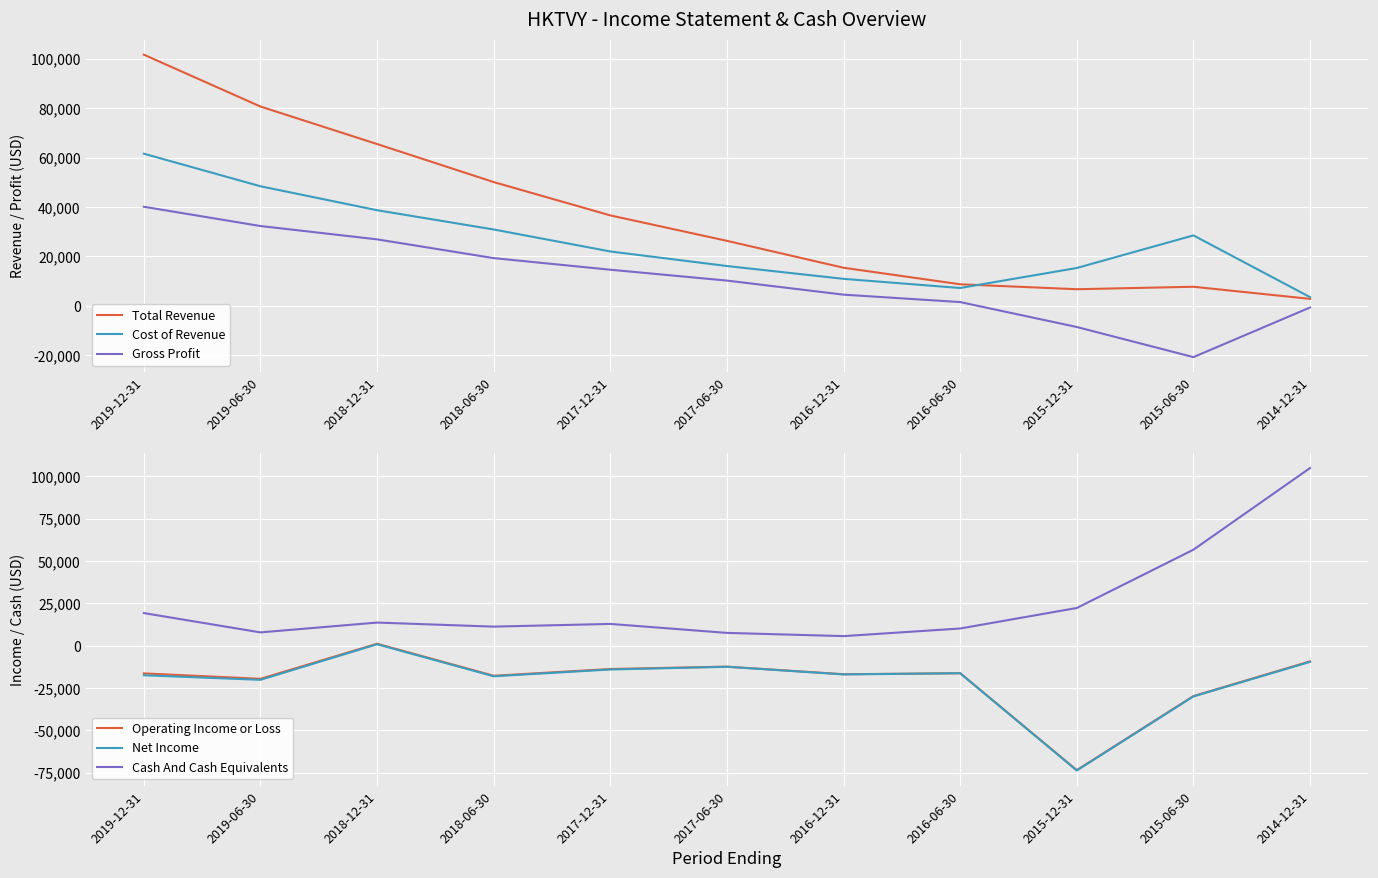

What are all the series names shown in the legend?

Total Revenue, Cost of Revenue, Gross Profit, Operating Income or Loss, Net Income, Cash And Cash Equivalents